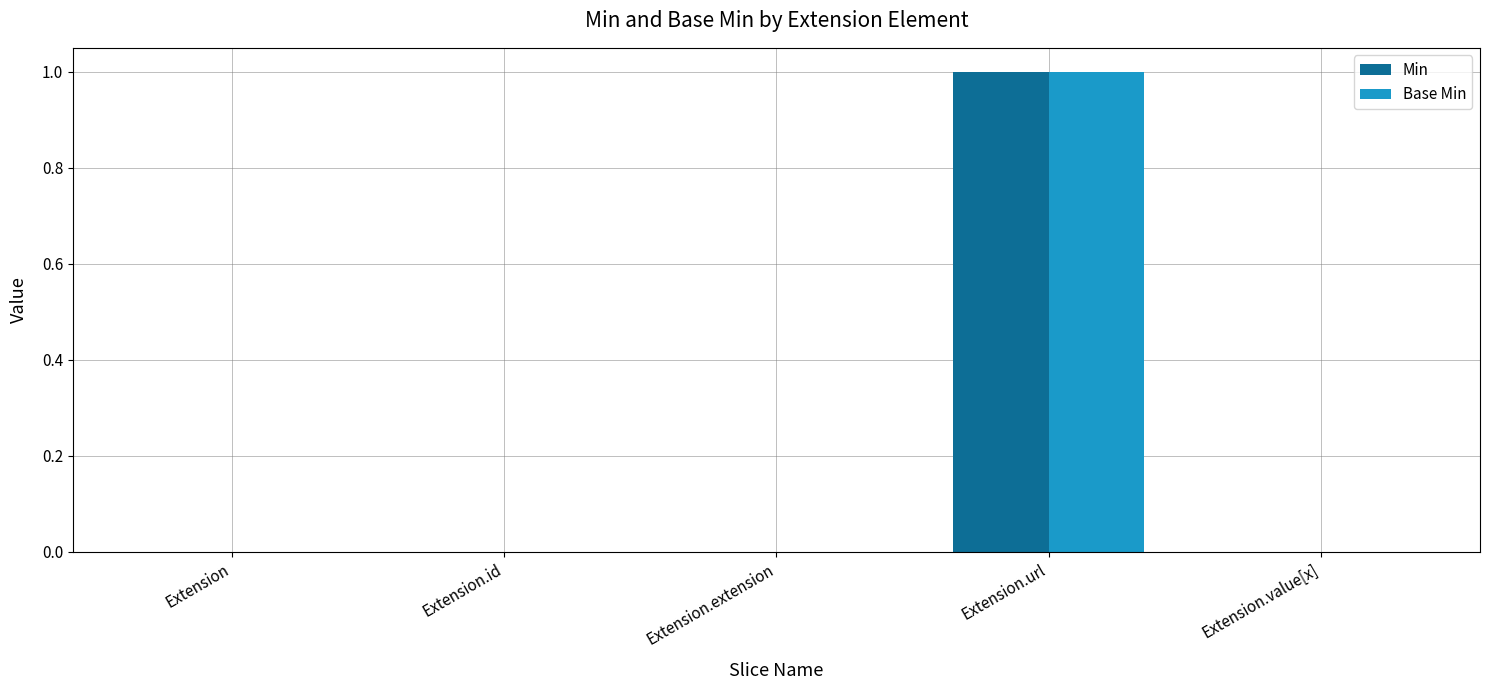

Which category has the highest value across all series?

Extension.url